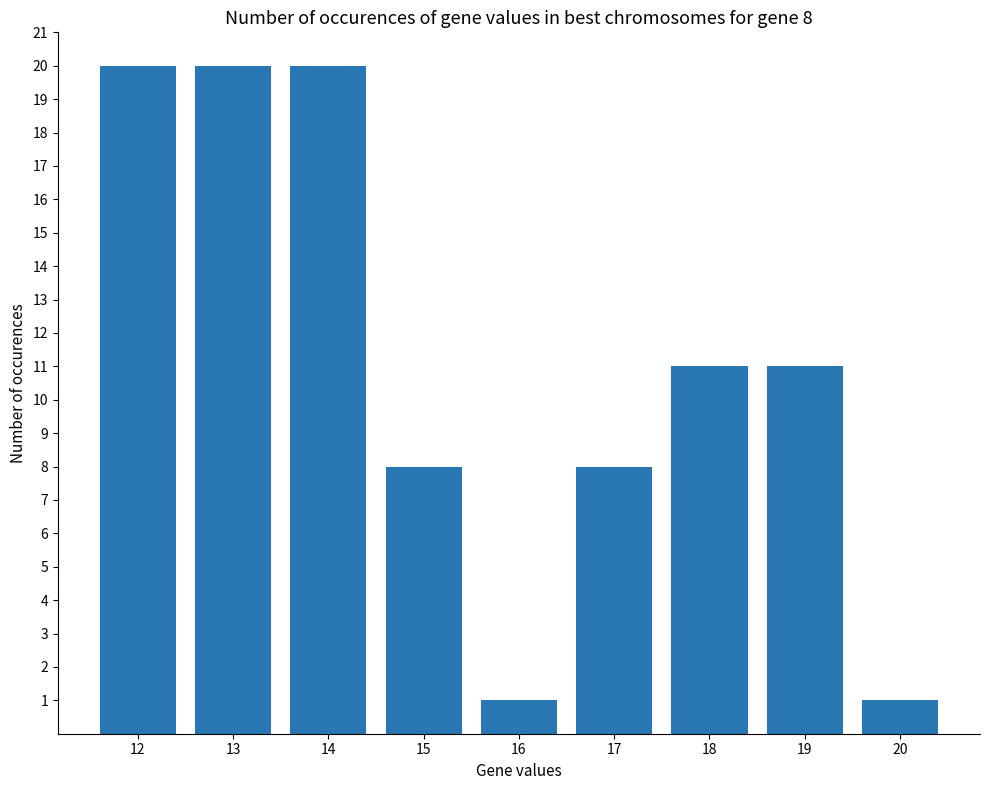

Reading left to right, what are all the values shown in this chart?

20	20	20	8	1	8	11	11	1